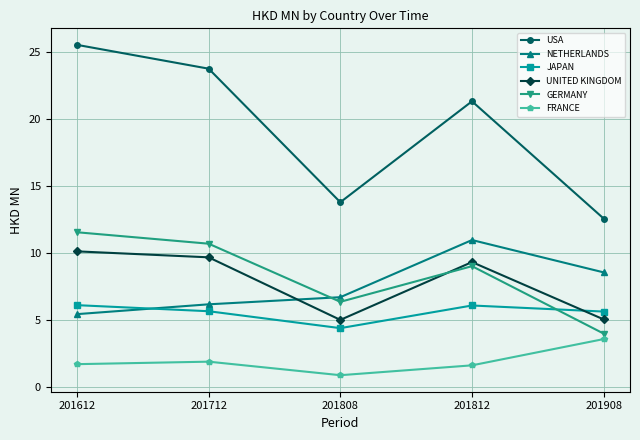

Rank the series by their maximum value, from highest to lowest.

USA, GERMANY, NETHERLANDS, UNITED KINGDOM, JAPAN, FRANCE